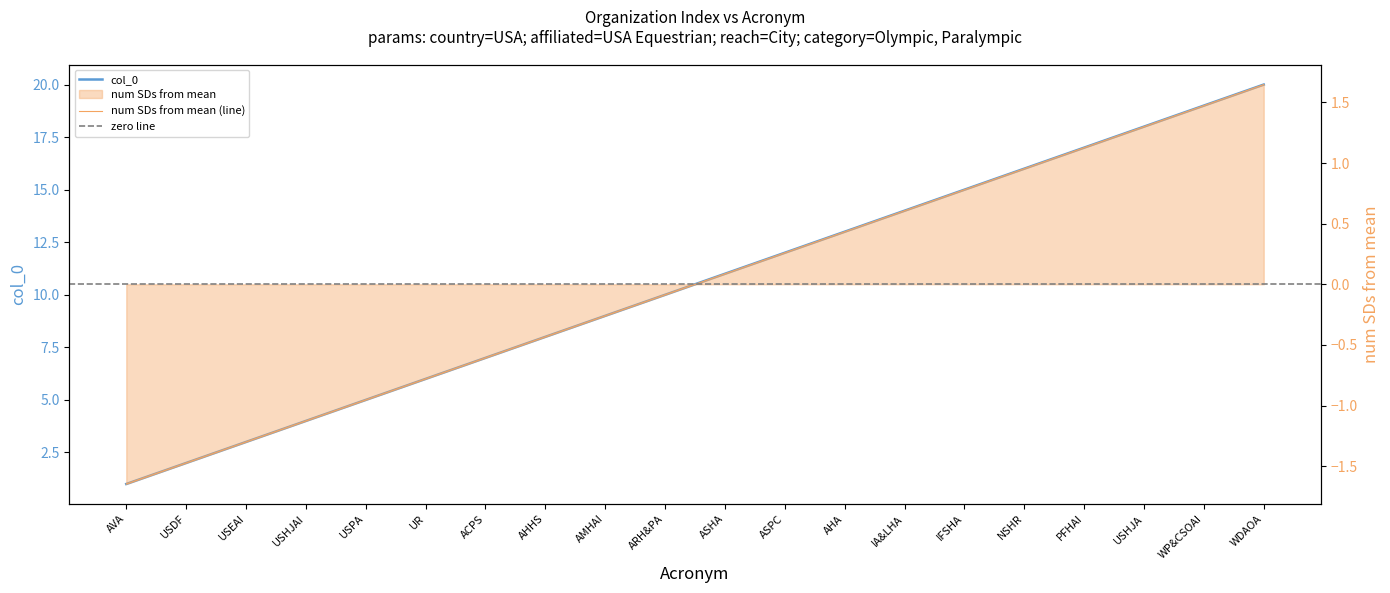

What is the change in value from USHJAI to ASPC?

+8